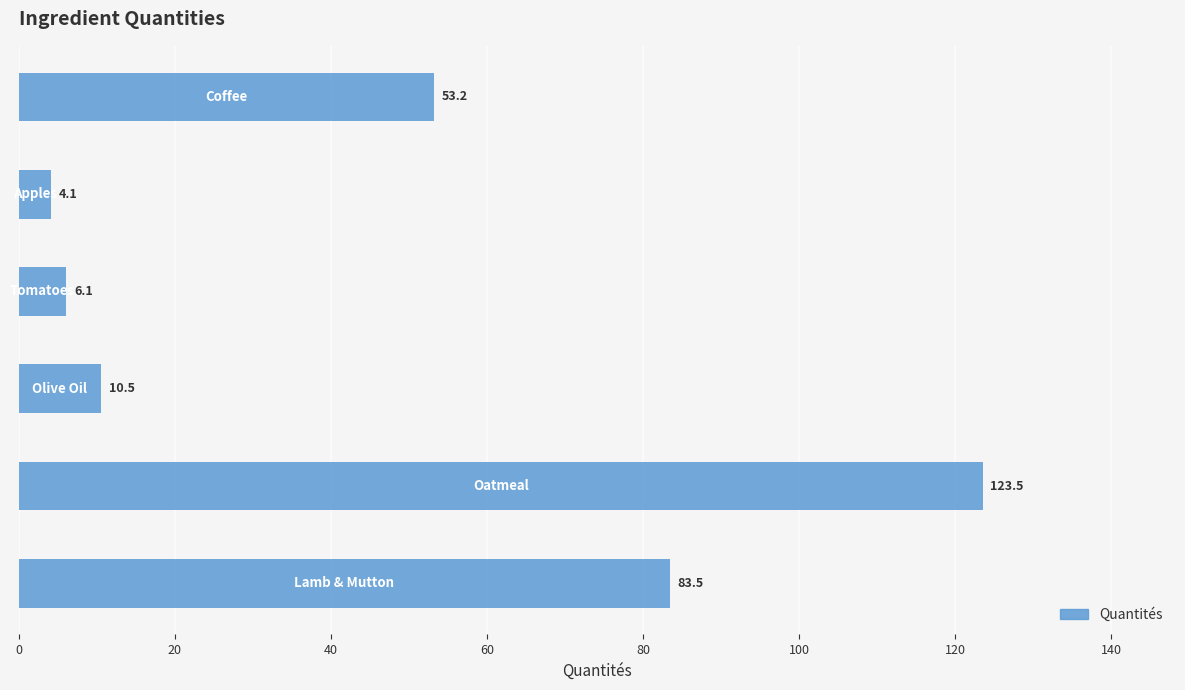

What is the average value?

46.8